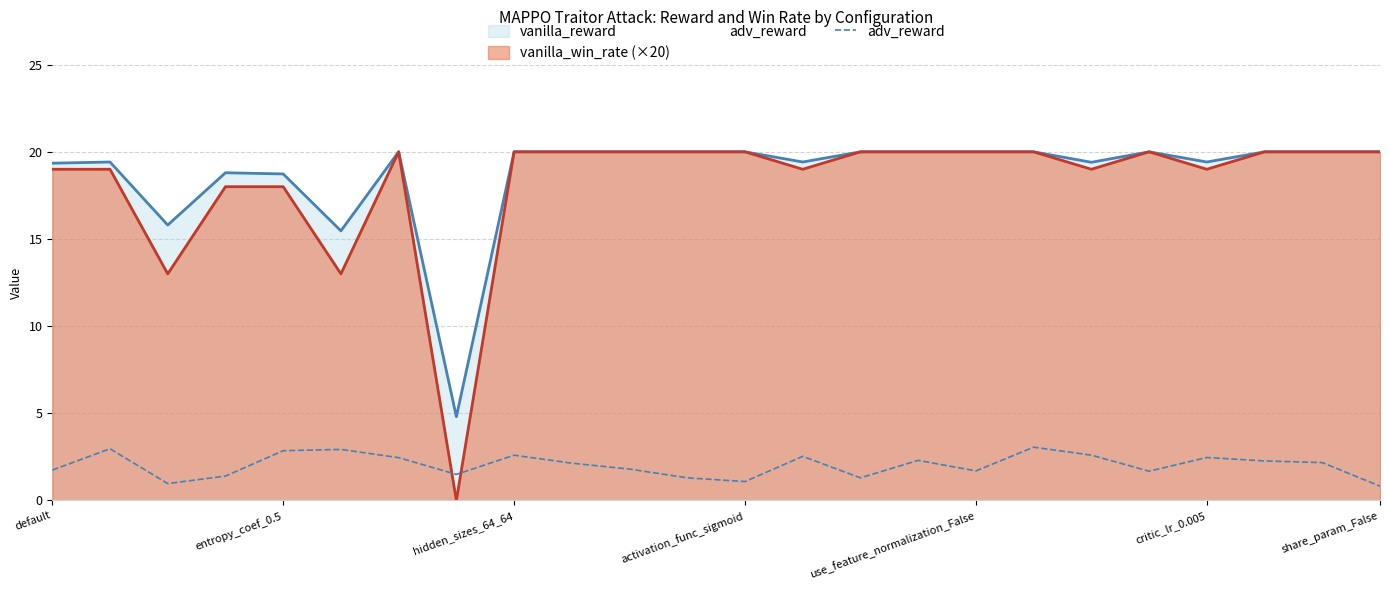

The value of vanilla_win_rate (×20) at hidden_sizes_64_64 is 20.0. True or false?

True